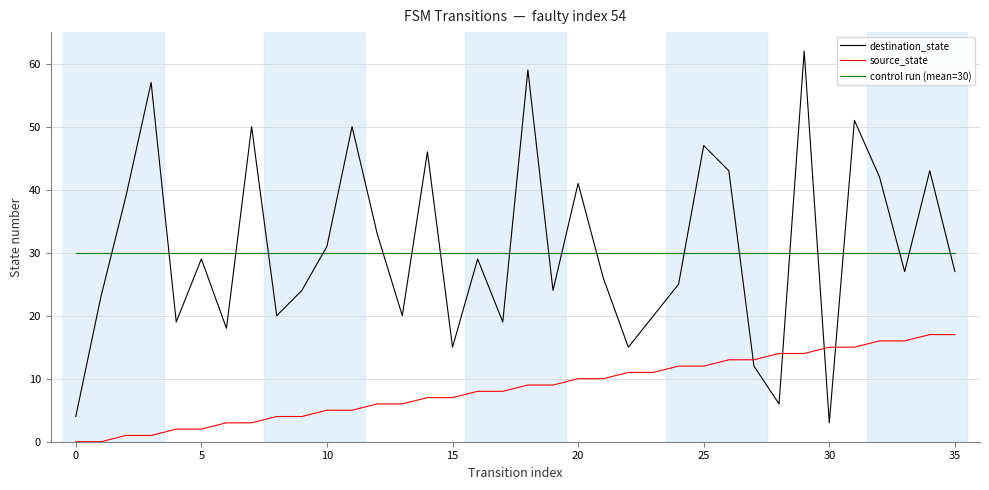

Which series has the largest range (max minus min)?

destination_state